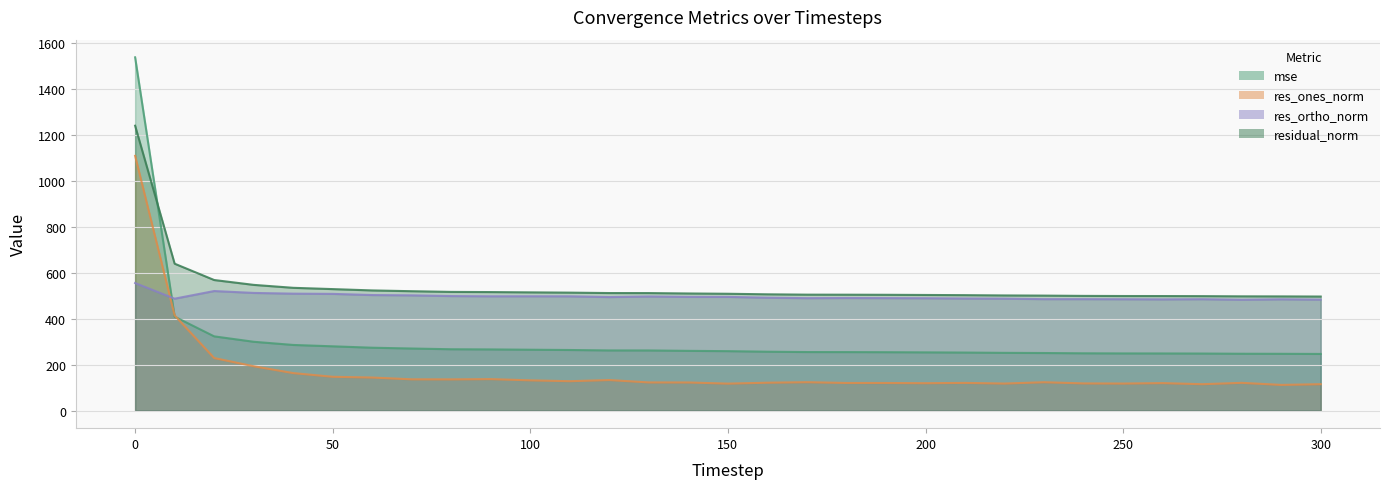

At which label does mse reach its minimum?

300